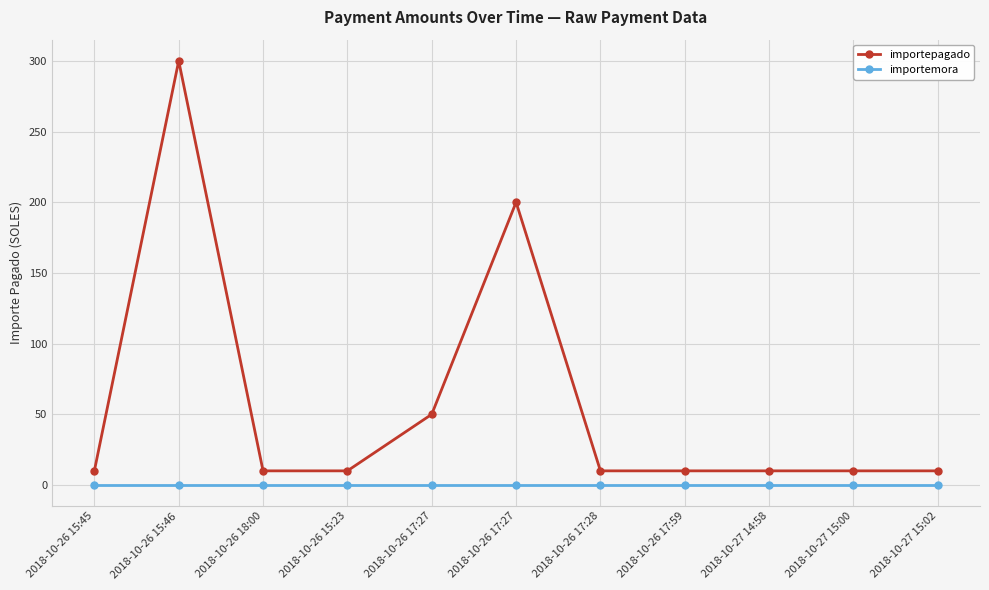

Does the chart display data point markers on the line(s)?

Yes